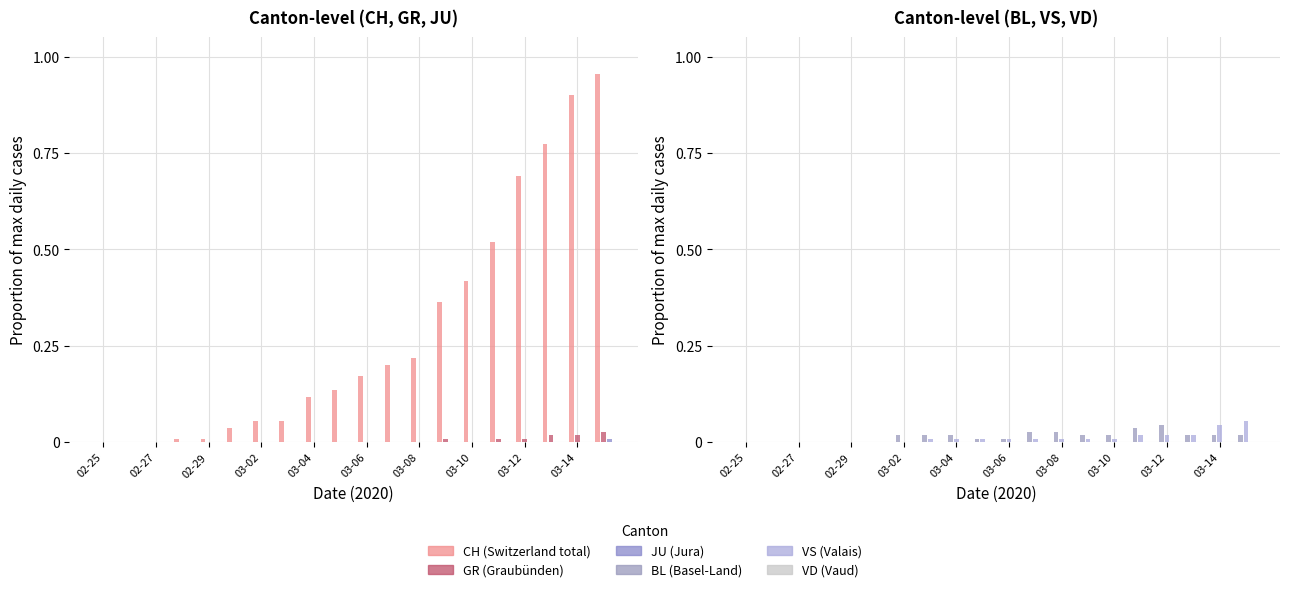

The value of JU at 17 is -0.0. True or false?

False